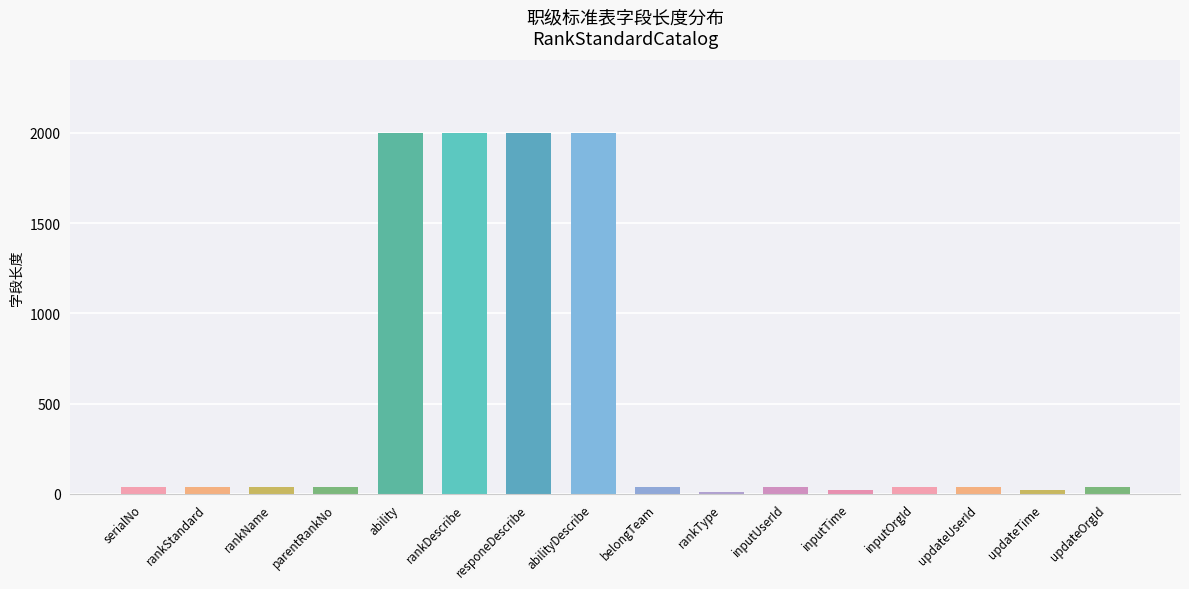

Reading right to left, list all the values displayed in this chart.

updateOrgId=40	updateTime=20	updateUserId=40	inputOrgId=40	inputTime=20	inputUserId=40	rankType=10	belongTeam=40	abilityDescribe=2000	responeDescribe=2000	rankDescribe=2000	ability=2000	parentRankNo=40	rankName=40	rankStandard=40	serialNo=40